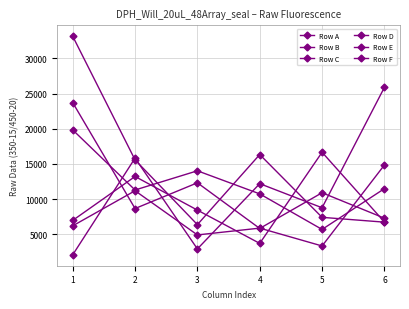

How many lines are shown in the chart?

6